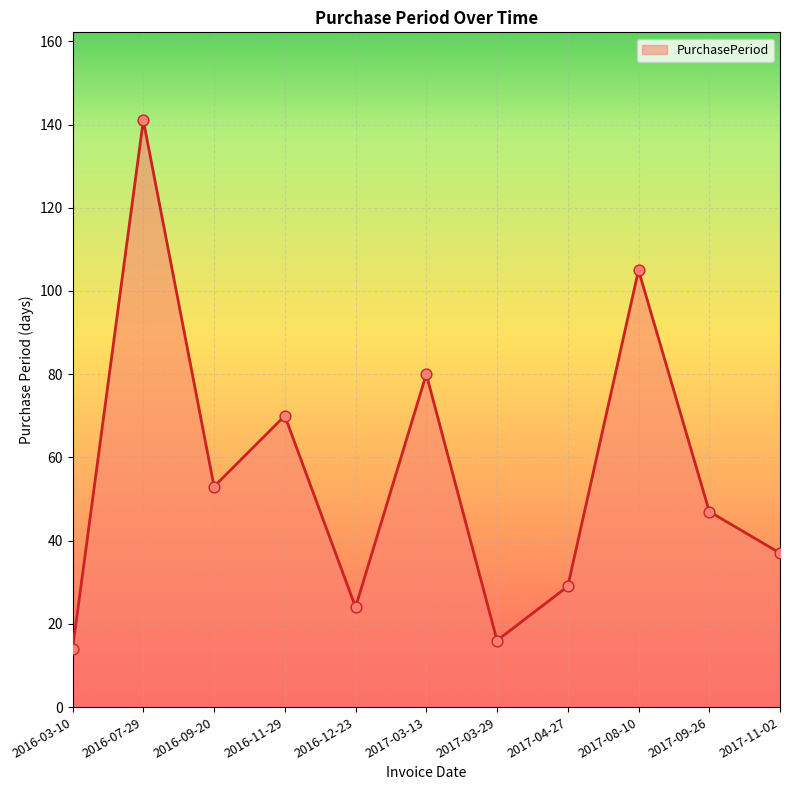

What is the change in value from 2016-09-20 to 2017-08-10?

+52